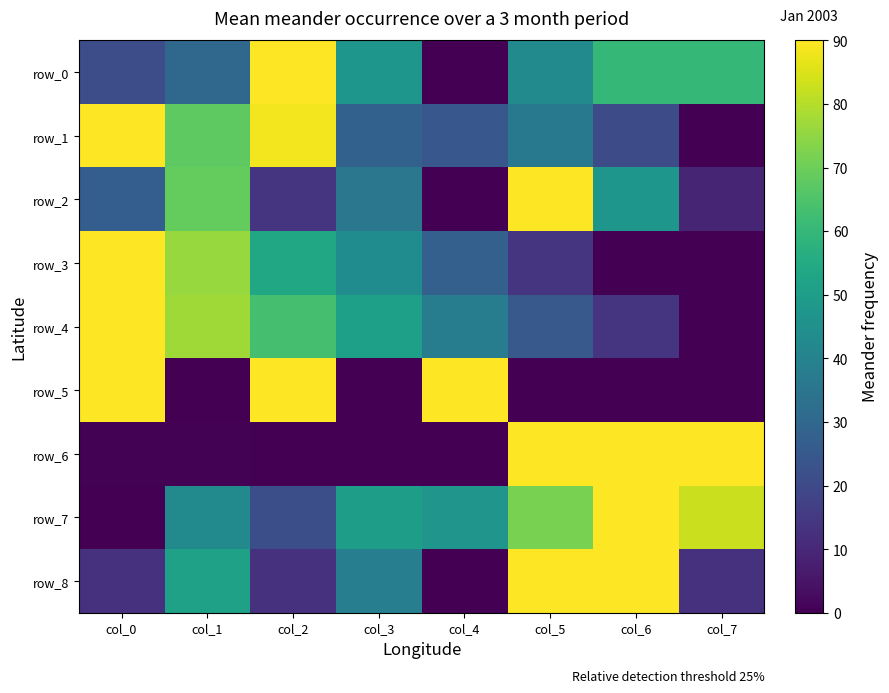

At which category is the sum across all series the highest?

col_5